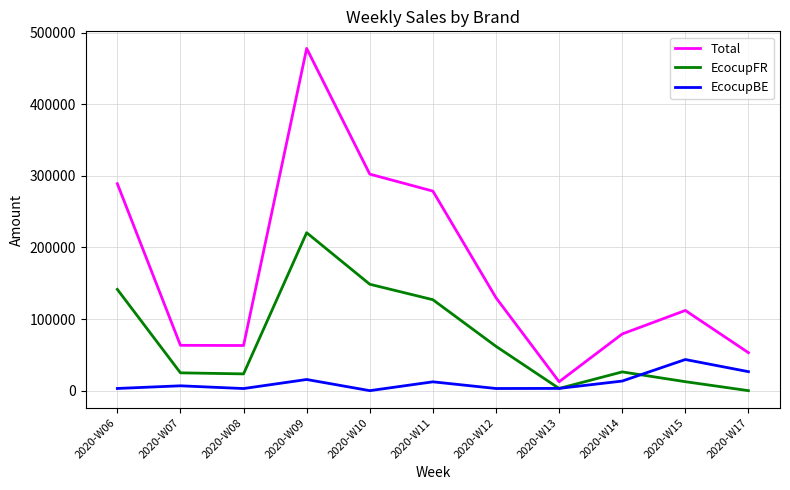

Between 2020-W09 and 2020-W10, which series saw the biggest shift?

Total